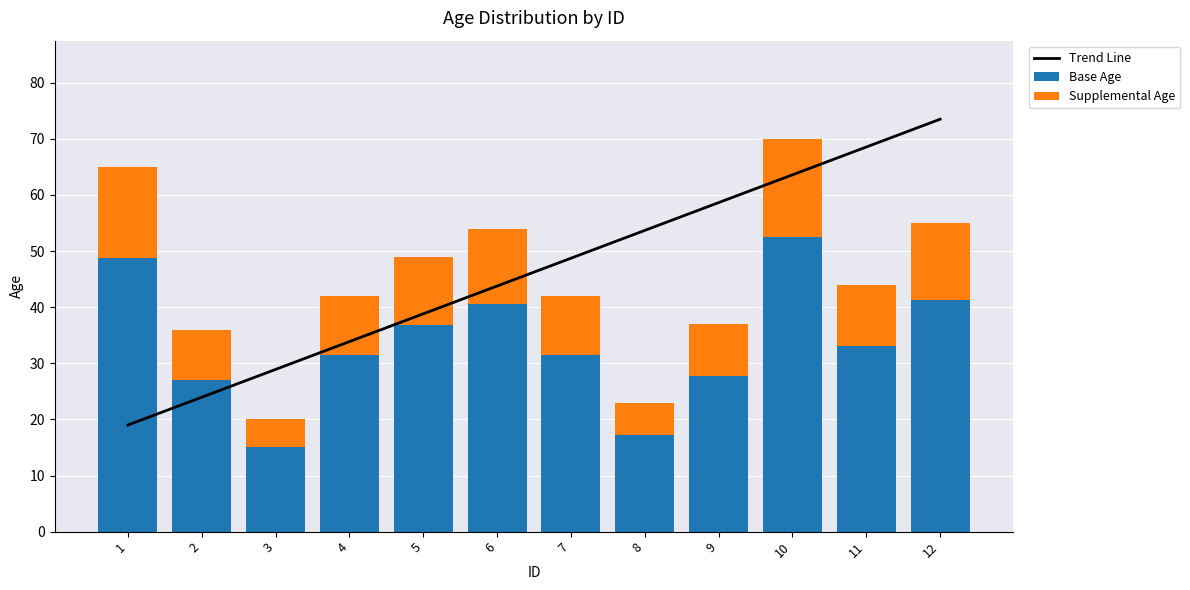

What are all the series names shown in the legend?

Trend Line, Base Age, Supplemental Age